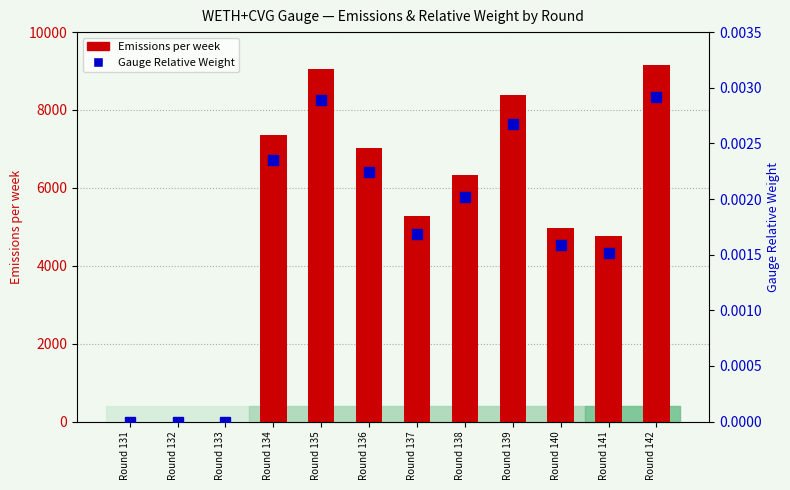

What is the difference between the highest and lowest values at Round 134?

7354.8